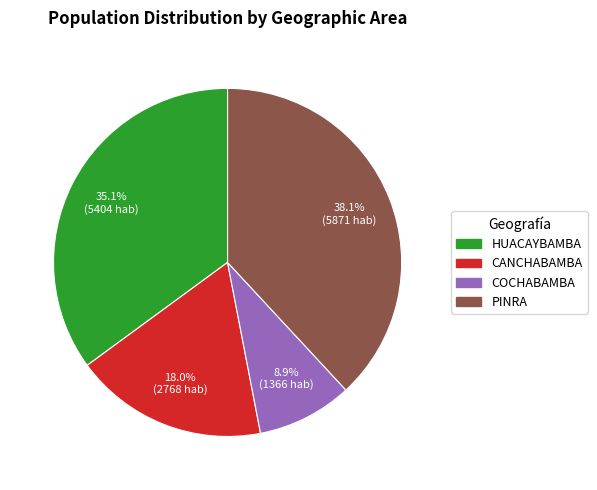

How many slices are in this pie chart?

4